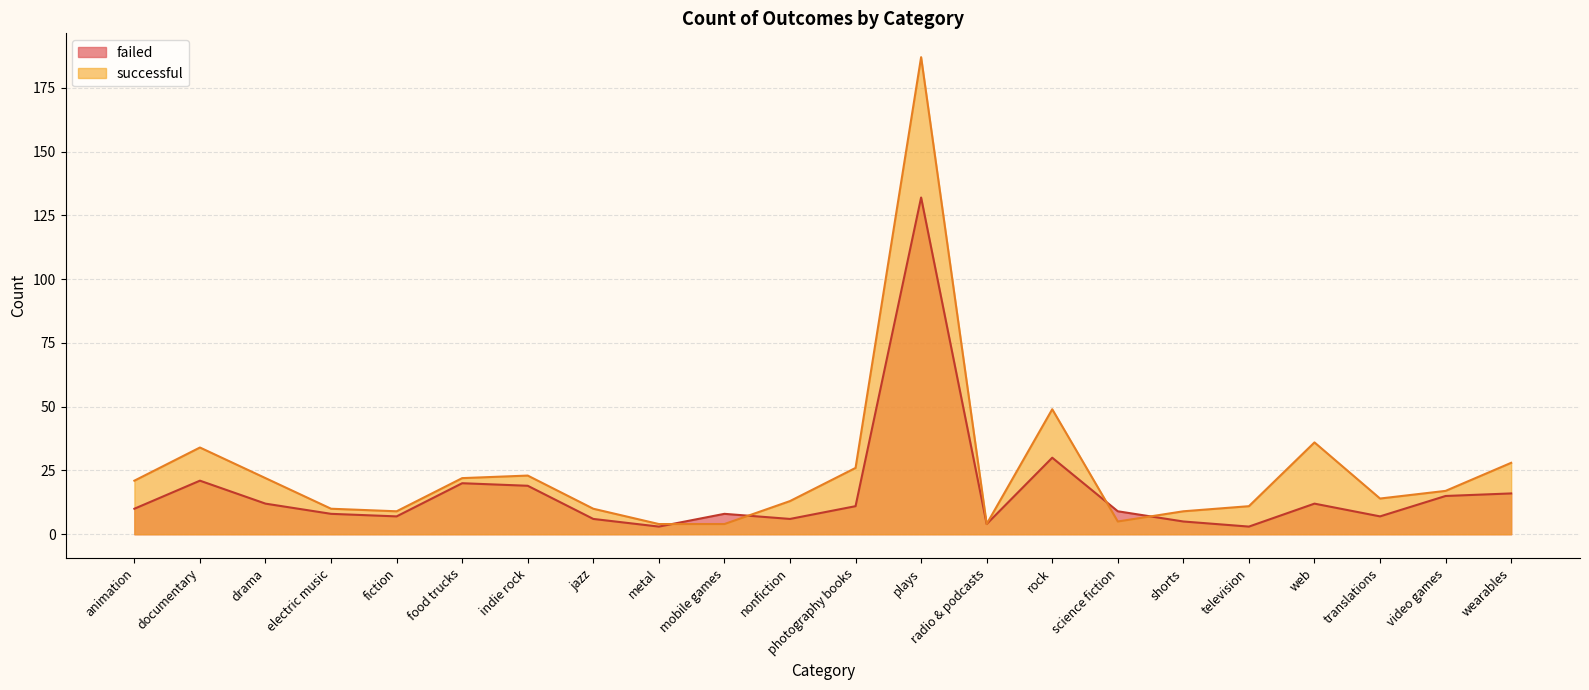

In successful, how many points are lower than both neighbors (excluding endpoints)?

4